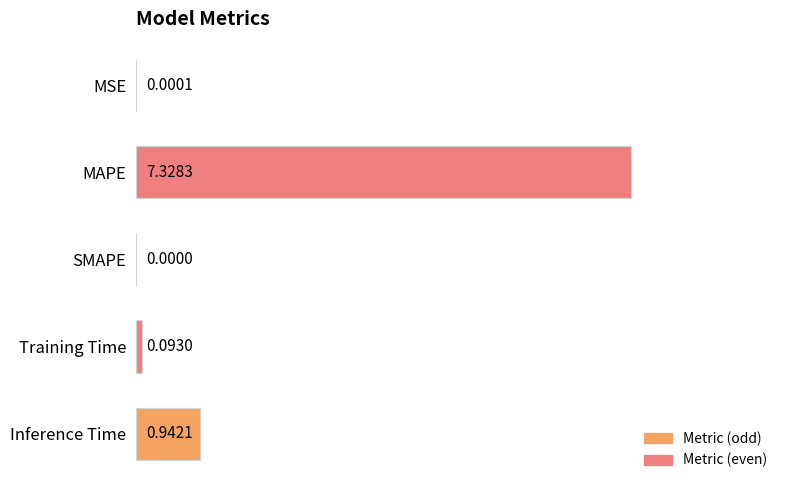

How many data points does each series have?

5